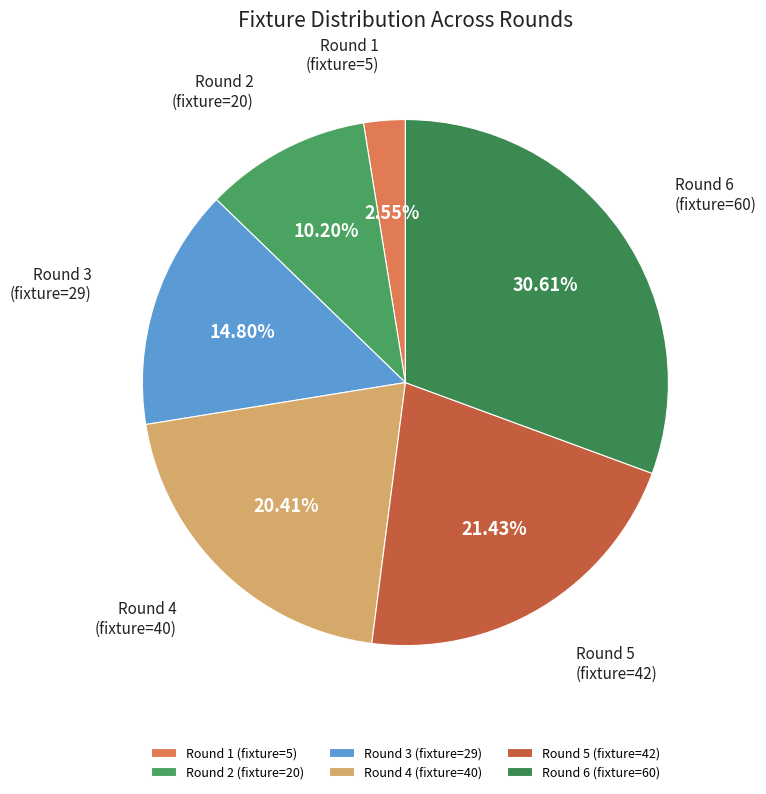

Rank the categories by value from highest to lowest.

Round 6 (fixture=60), Round 5 (fixture=42), Round 4 (fixture=40), Round 3 (fixture=29), Round 2 (fixture=20), Round 1 (fixture=5)